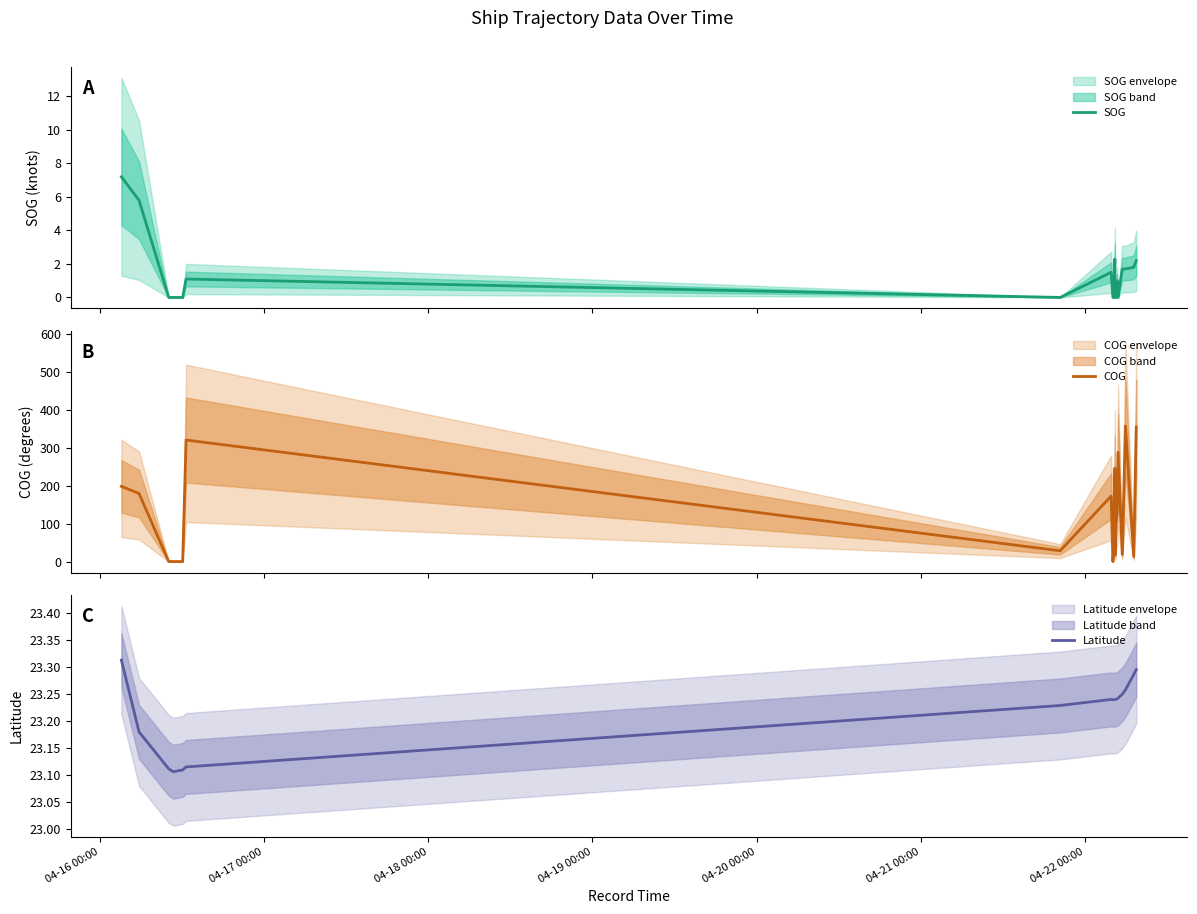

The Latitude series shows 12.6 at 04-21 00:00. True or false?

False